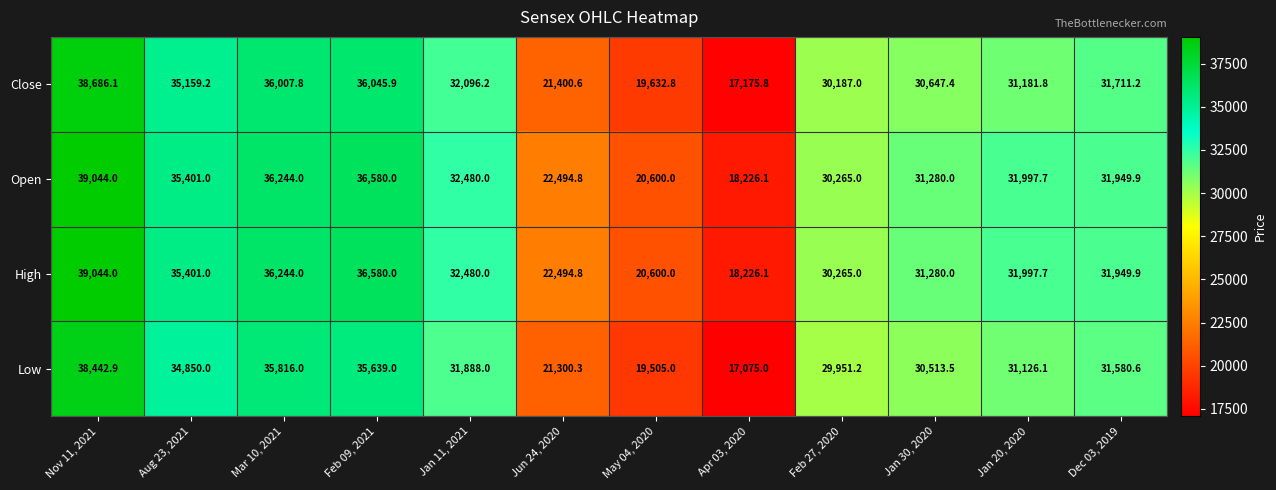

Which category has the lowest value across all series?

Apr 03, 2020